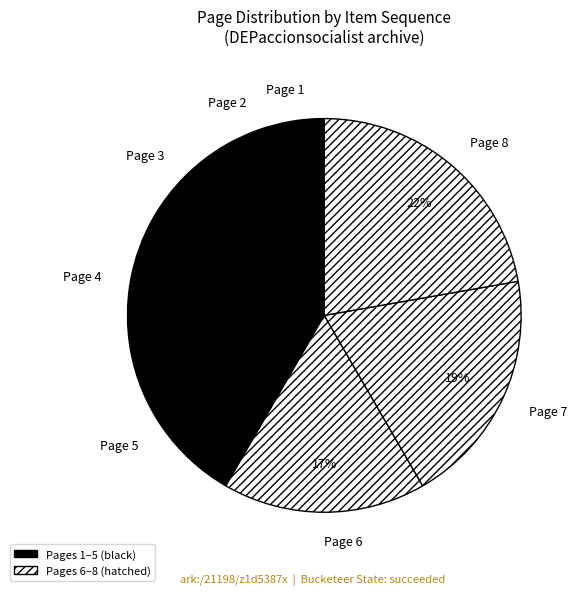

Combined, do Page 2 and Page 7 account for over 50%?

No